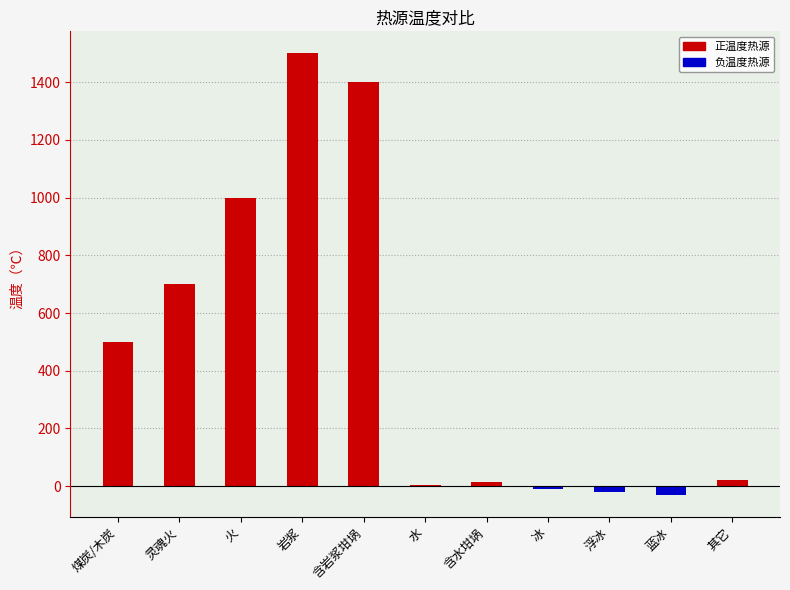

Which label corresponds to the largest value in the chart?

岩浆